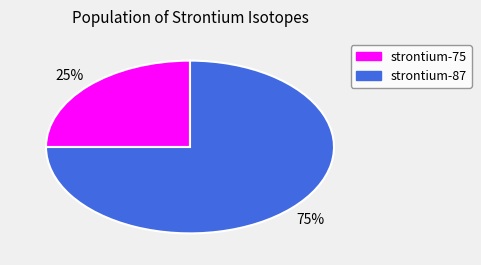

Is strontium-75 the majority of the pie?

No